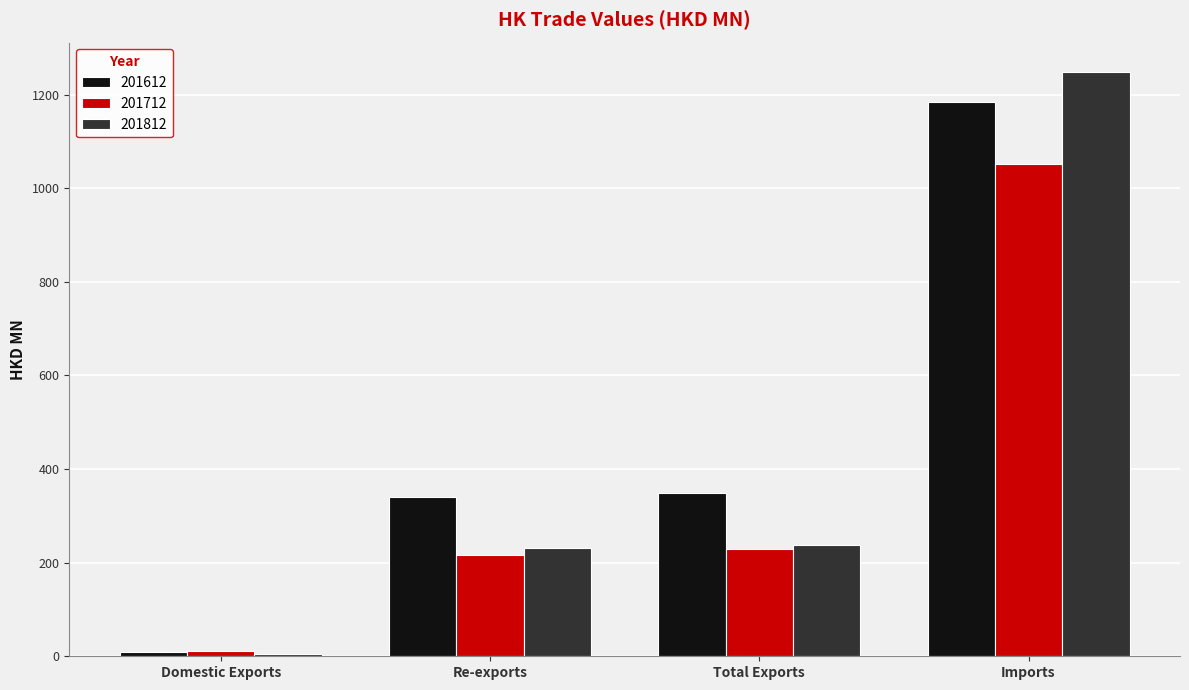

List the series in order of their overall mean, lowest first.

201712, 201812, 201612